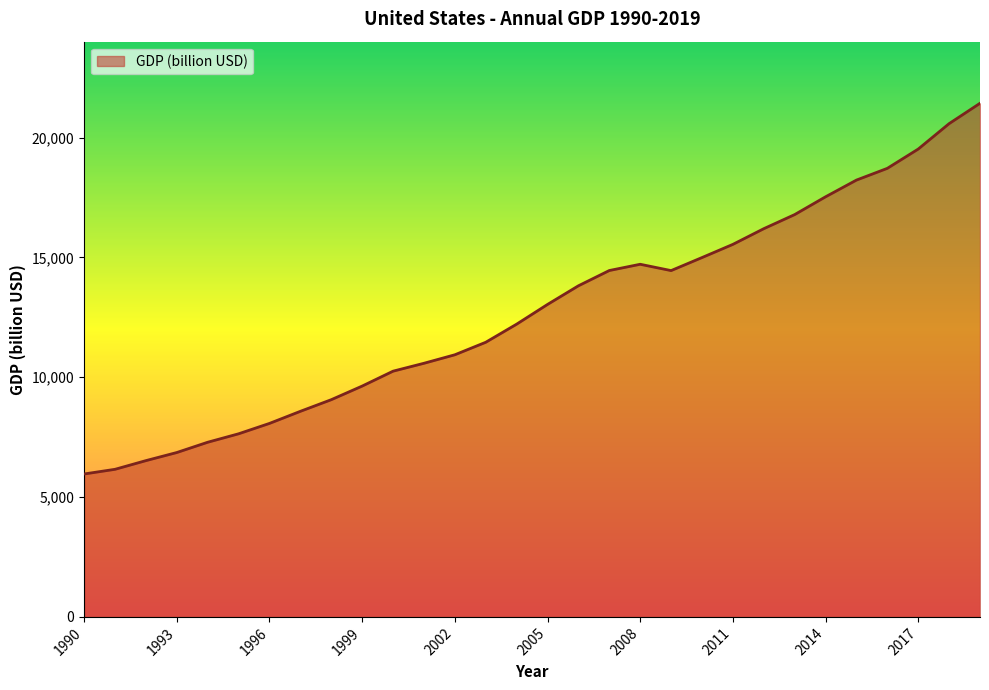

What is the smallest value displayed?

5963.1